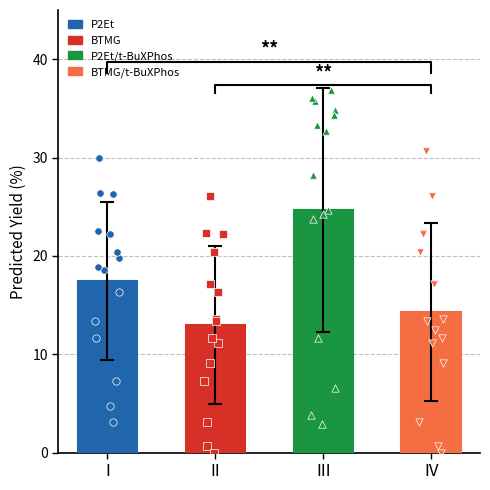

Which series reaches the maximum Y coordinate?

P2Et/t-BuXPhos